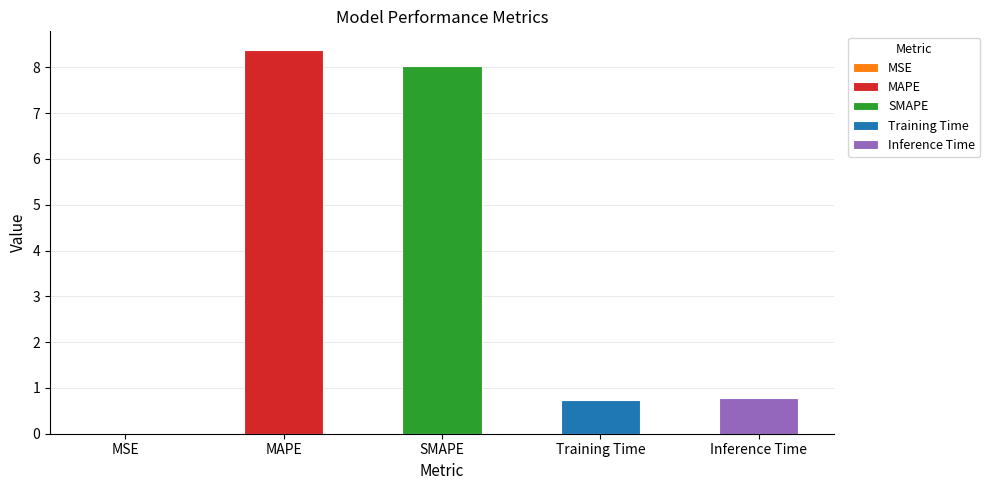

Reading left to right, list all the values displayed in this chart.

0.0	8.4	8.0	0.7	0.8